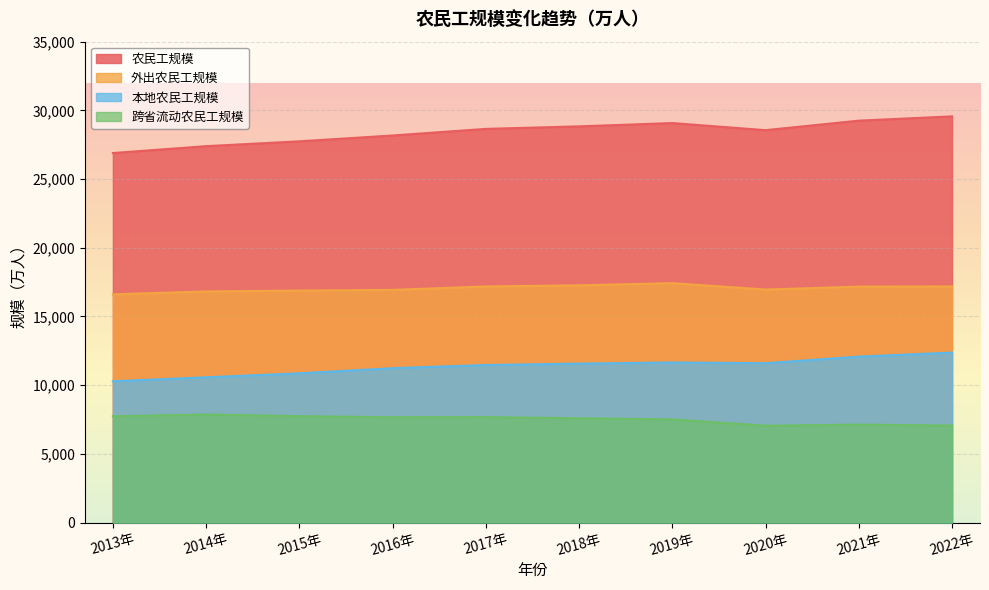

Reading right to left, transcribe all the data shown in this chart.

农民工规模: 2022年=29562	2021年=29251	2020年=28560	2019年=29077	2018年=28836	2017年=28652	2016年=28171	2015年=27747	2014年=27395	2013年=26894
外出农民工规模: 2022年=17190	2021年=17172	2020年=16959	2019年=17425	2018年=17266	2017年=17185	2016年=16934	2015年=16884	2014年=16821	2013年=16610
本地农民工规模: 2022年=12372	2021年=12079	2020年=11601	2019年=11652	2018年=11570	2017年=11467	2016年=11237	2015年=10863	2014年=10574	2013年=10284
跨省流动农民工规模: 2022年=7061	2021年=7130	2020年=7052	2019年=7508	2018年=7594	2017年=7675	2016年=7666	2015年=7745	2014年=7867	2013年=7739